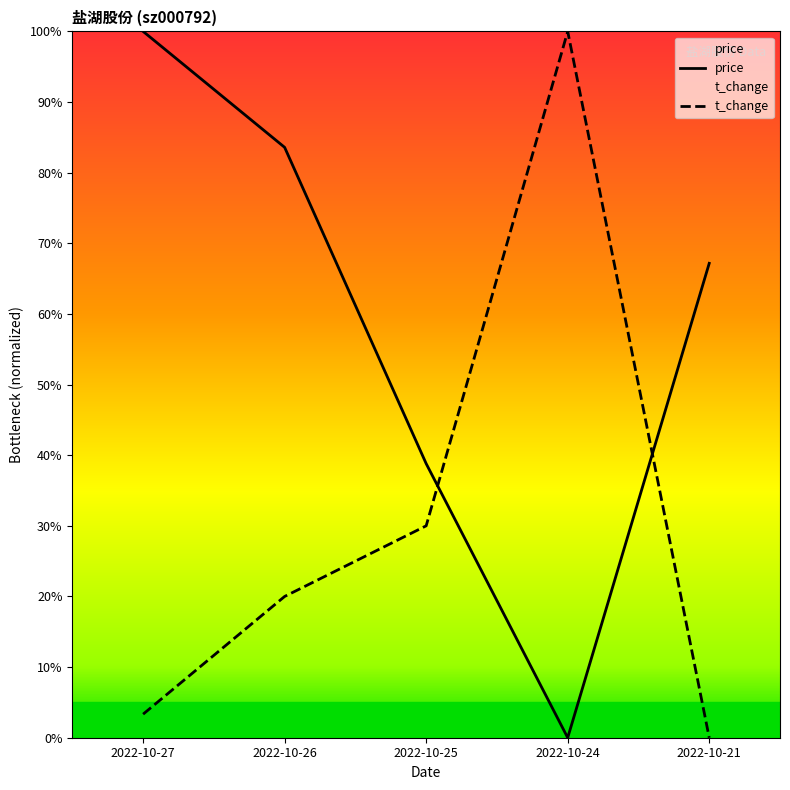

True or false: price has more than 2 interior local peaks.

False